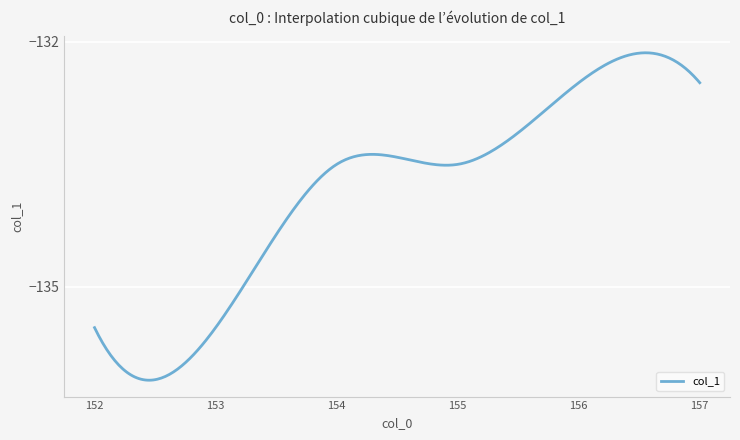

What is the difference between the maximum and minimum values?

4.0